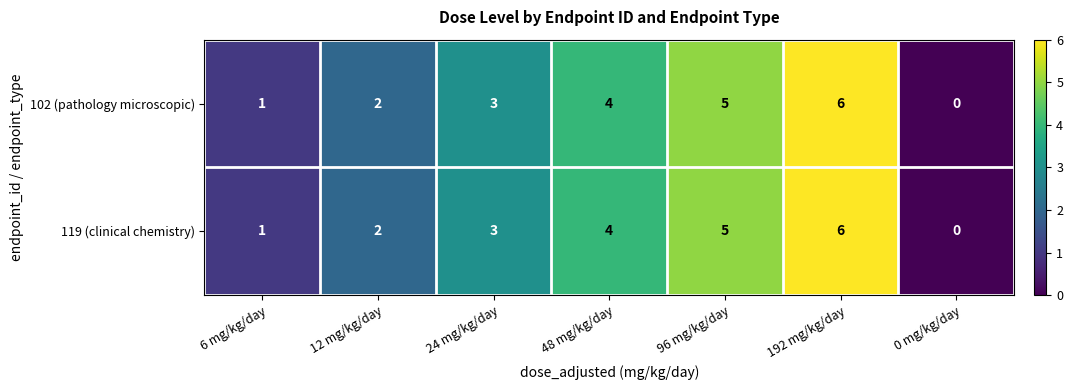

At which category is the sum across all series the highest?

192 mg/kg/day